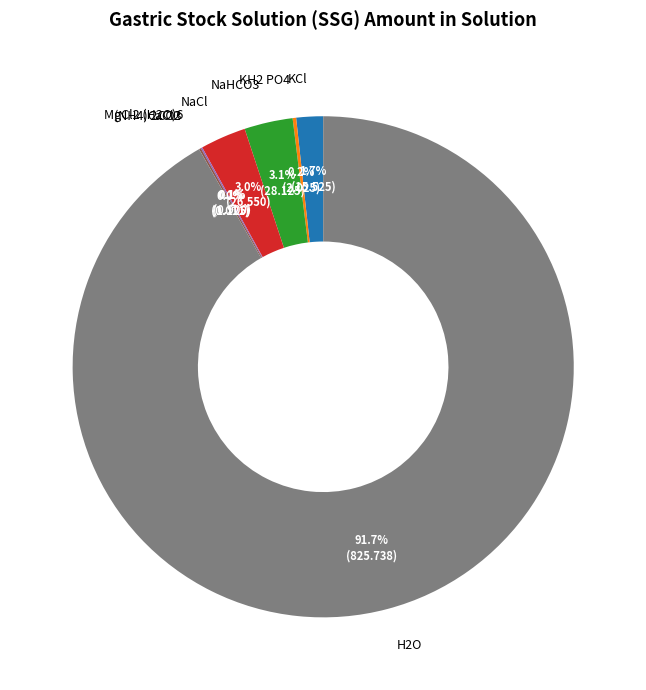

Does H2O account for over 50% of the chart?

Yes